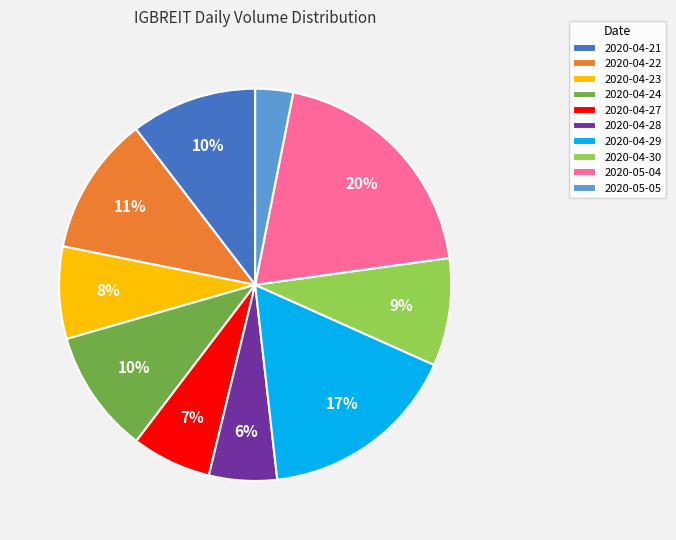

Between 2020-04-30 and 2020-04-28, which is larger?

2020-04-30